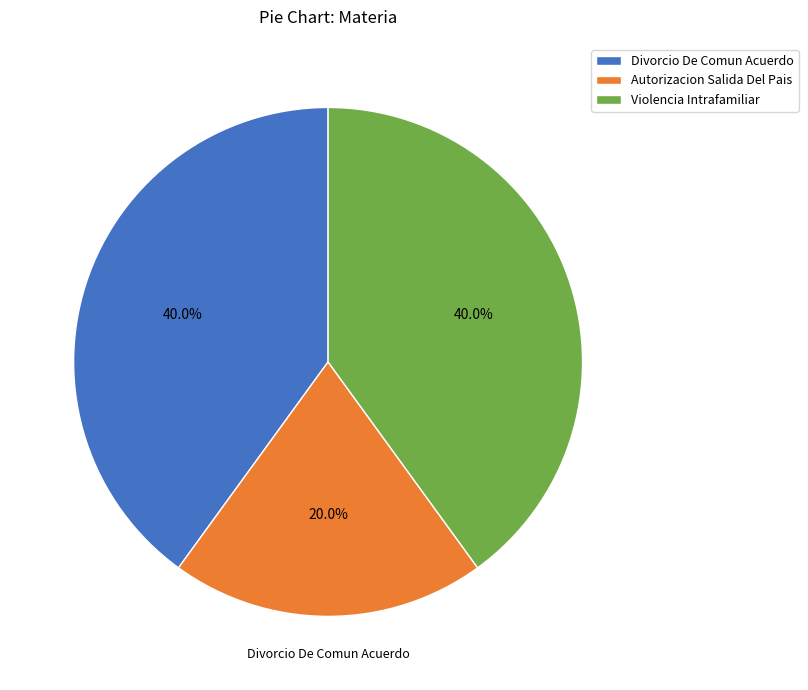

Between Autorizacion Salida Del Pais and Violencia Intrafamiliar, which is larger?

Violencia Intrafamiliar